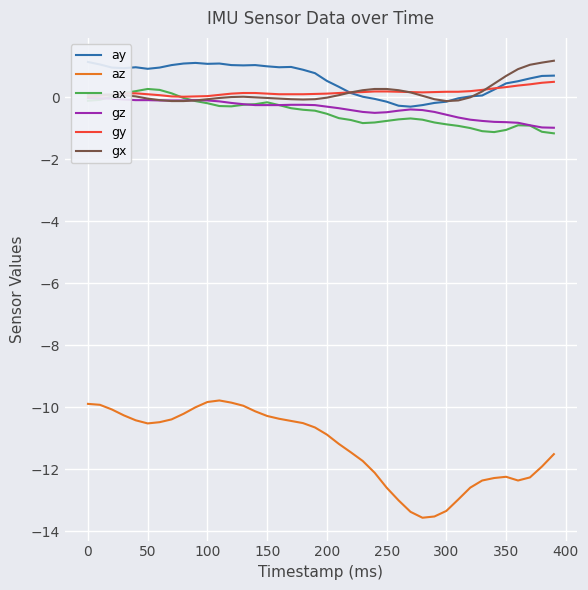

True or false: ay and gz cross at least once.

False